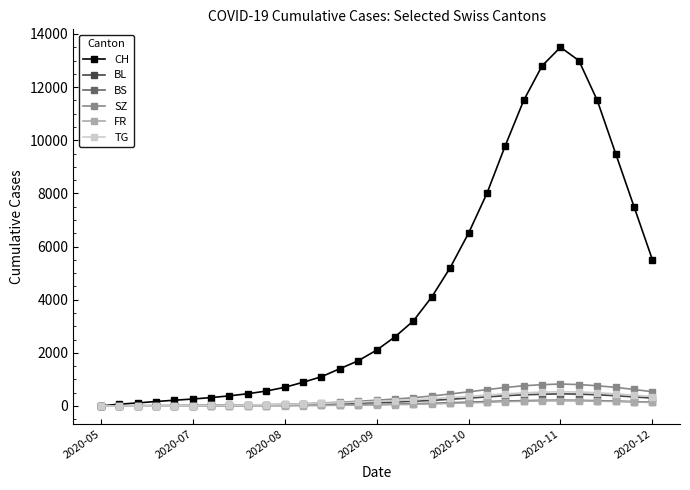

Which series has the largest total across all categories?

CH